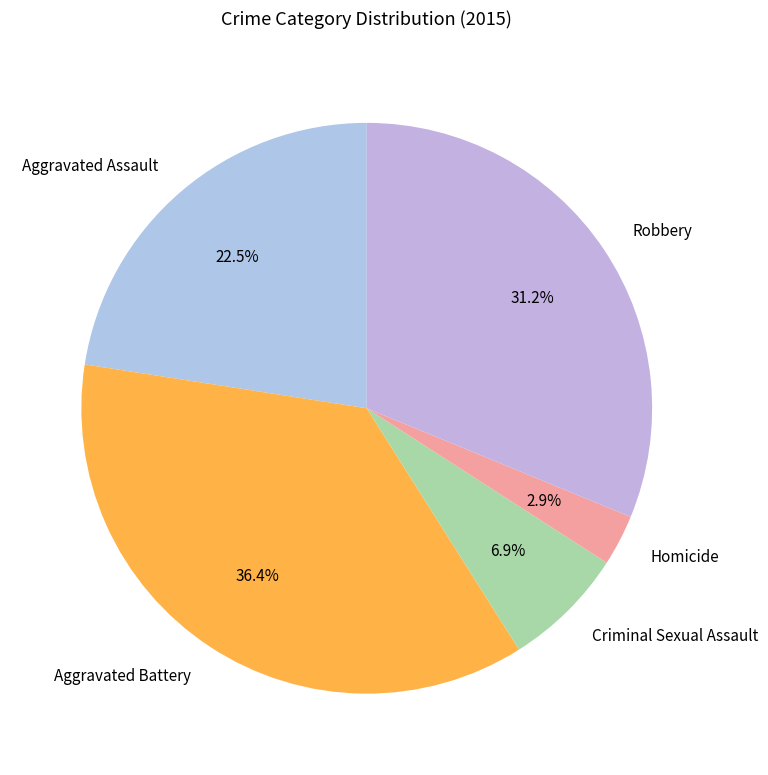

Count the number of slices in the pie.

5